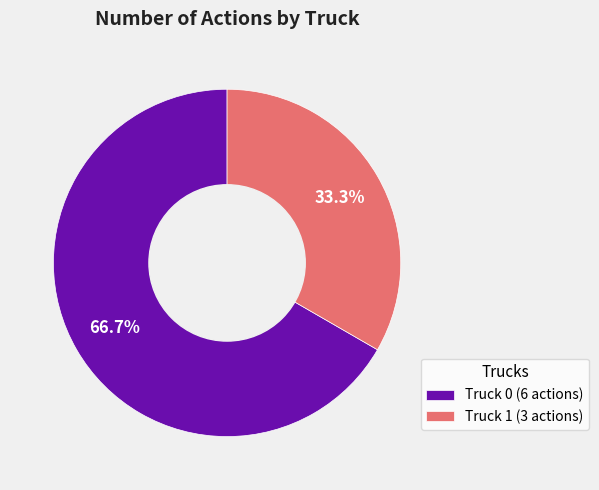

To the nearest percent, what percentage of the pie is Truck 1?

33%